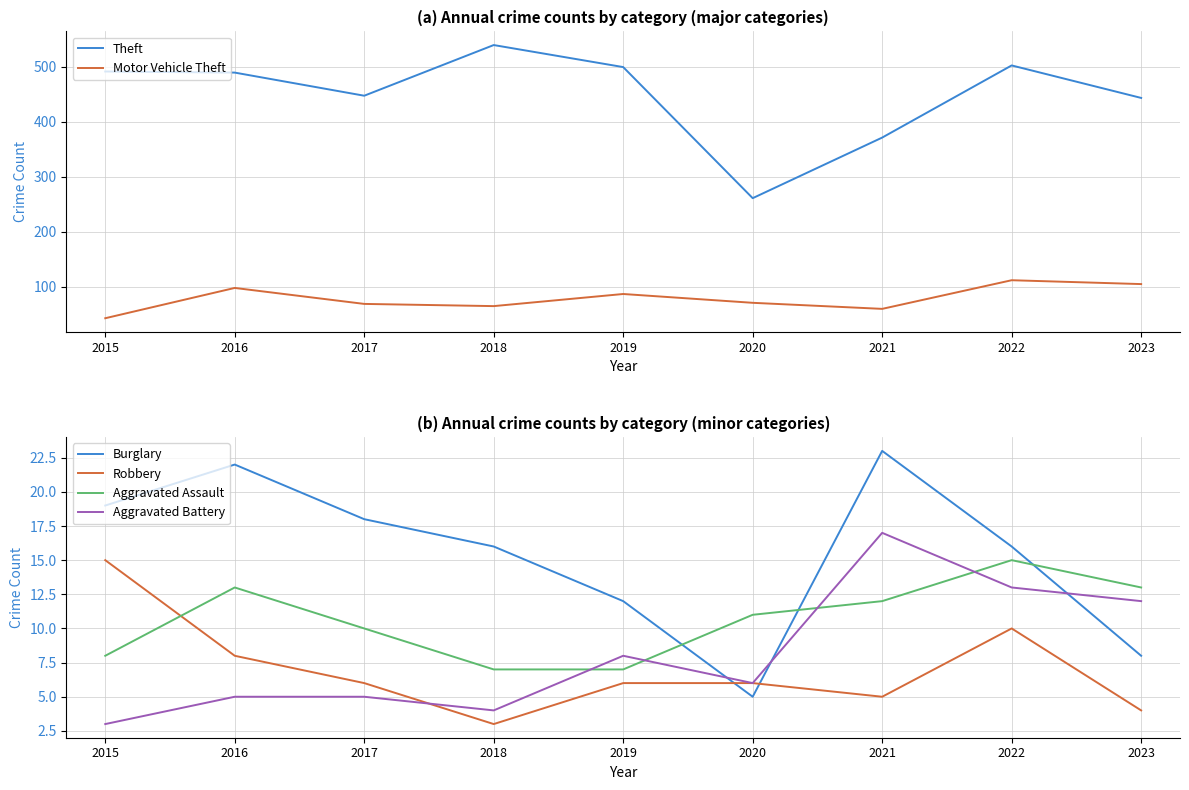

Rank the categories by Aggravated Battery value from highest to lowest.

2021, 2022, 2023, 2019, 2020, 2016, 2017, 2018, 2015